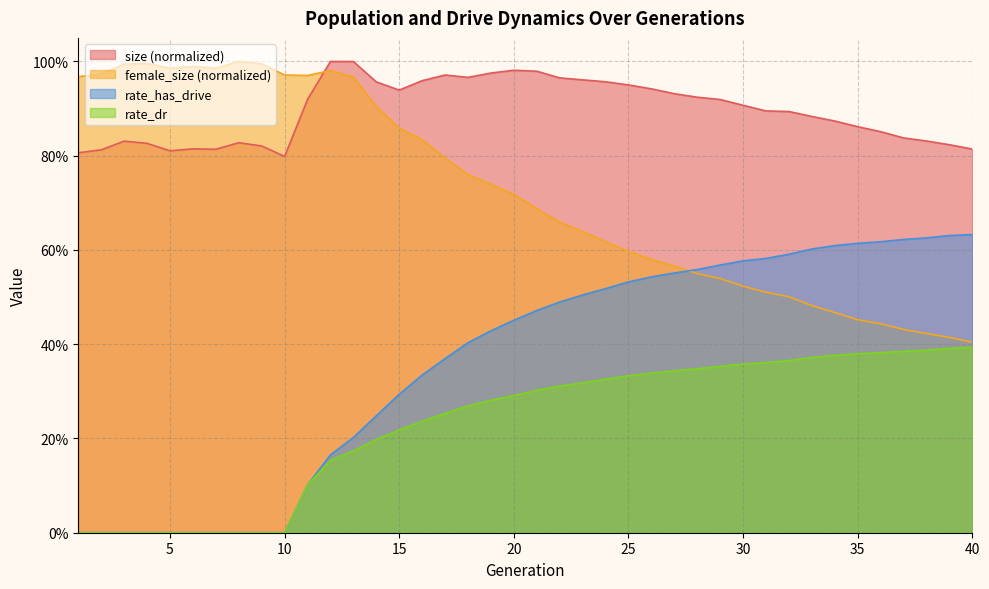

True or false: female_size and size intersect in this chart.

True